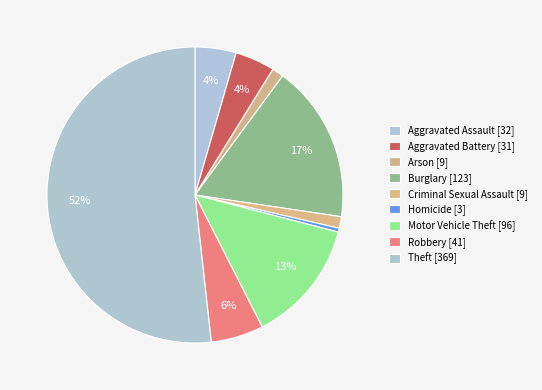

How many segments does this pie chart have?

9